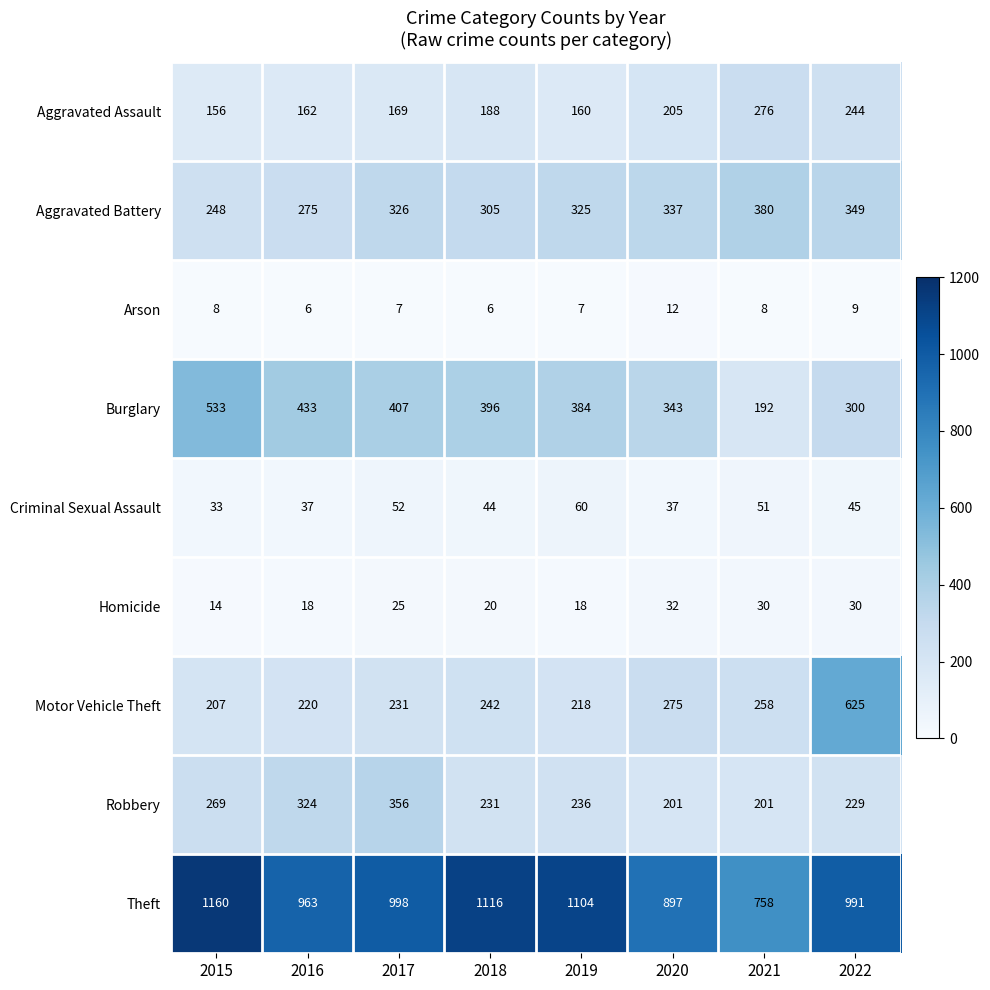

Rank the series by their maximum value, from highest to lowest.

Theft, Motor Vehicle Theft, Burglary, Aggravated Battery, Robbery, Aggravated Assault, Criminal Sexual Assault, Homicide, Arson